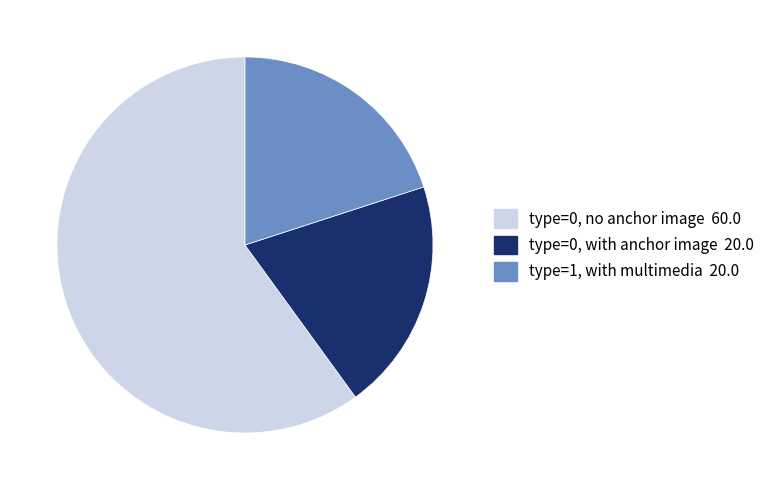

Is there any slice that represents more than half of the pie?

Yes